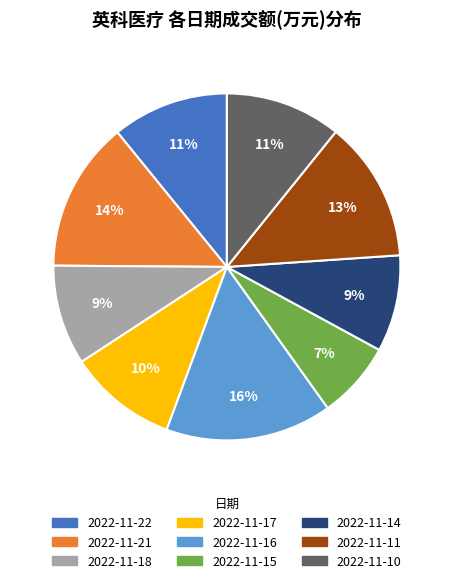

To the nearest percent, what portion does 2022-11-11 represent?

13%